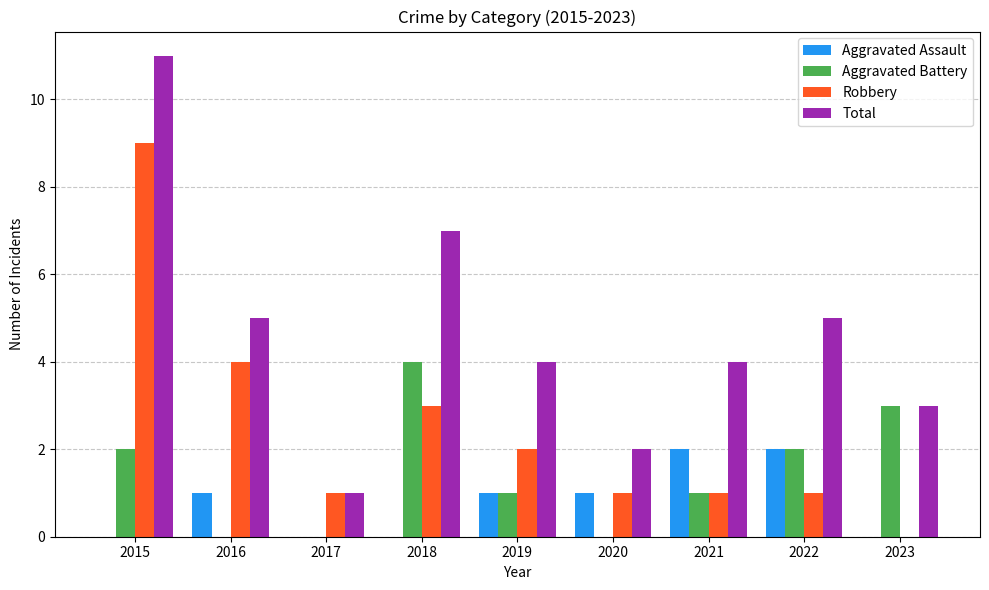

What is the average value of the Aggravated Battery series?

1